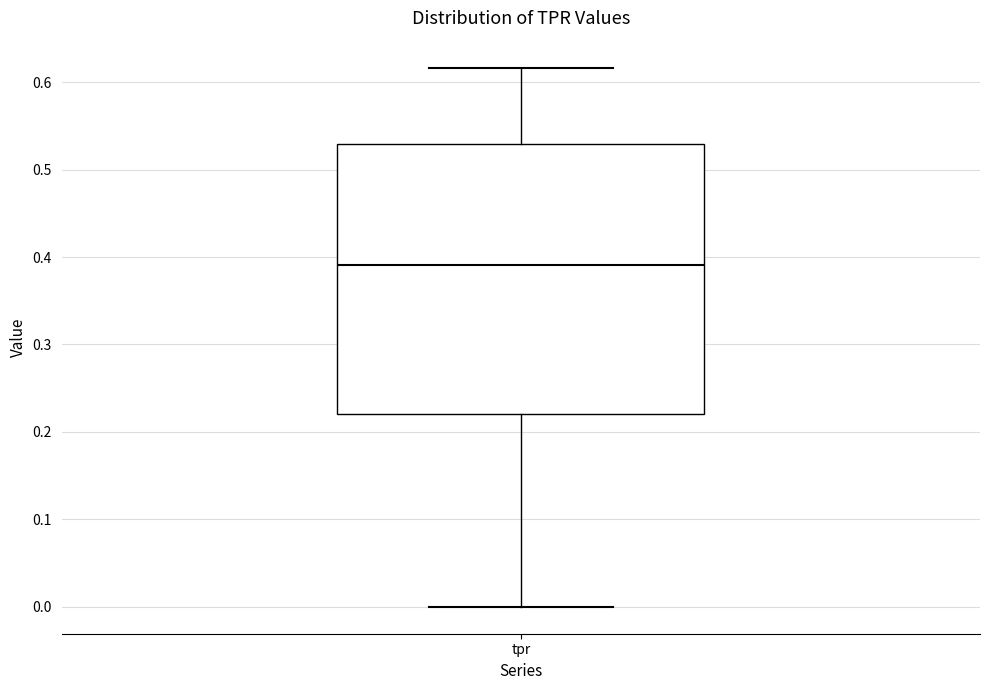

Where does the median line of the box for tpr sit on the y-axis? The values are not printed on the chart, so give them approximately, as read against the axis.

0.39